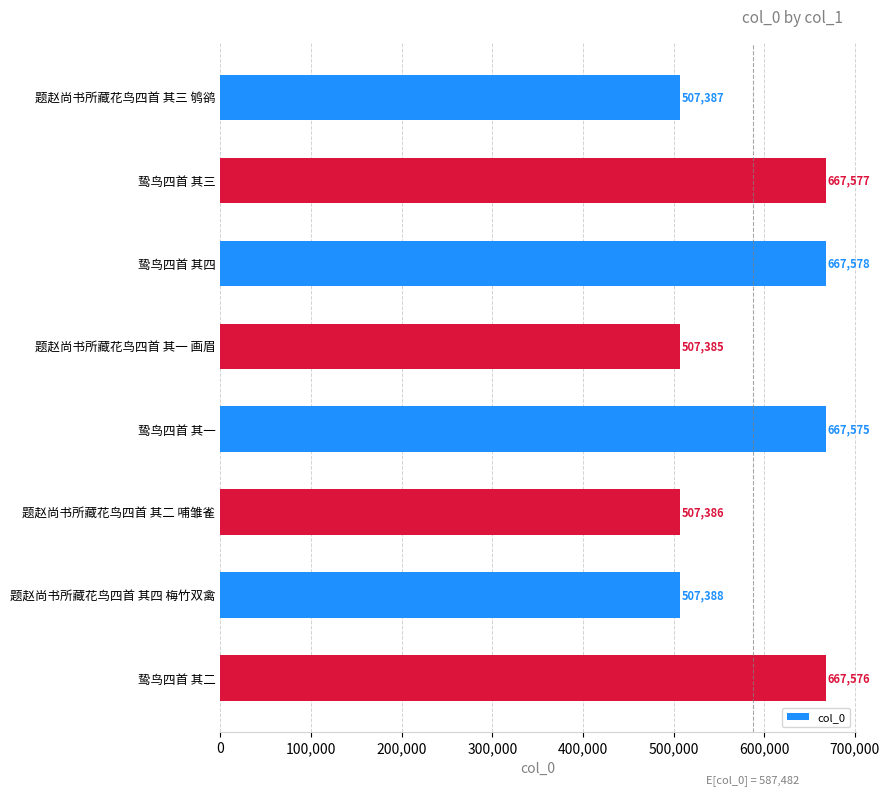

Does the chart contain any negative values?

No